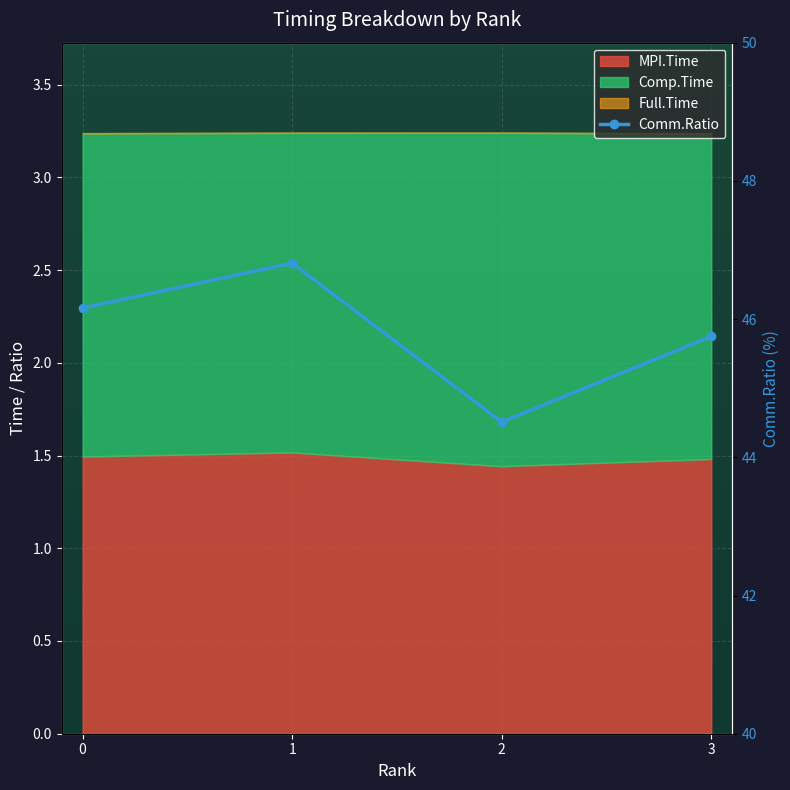

Which category has the highest value across all series?

1